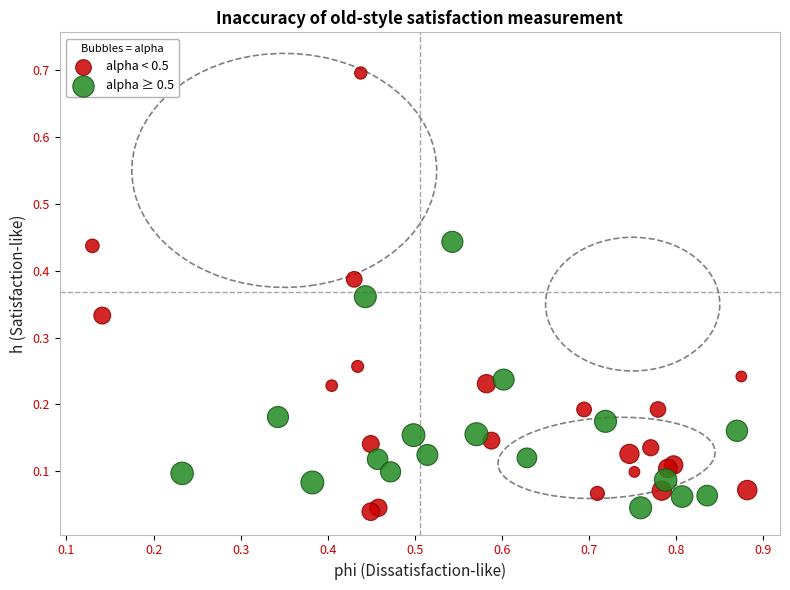

Which series contains the highest Y value?

alpha < 0.5